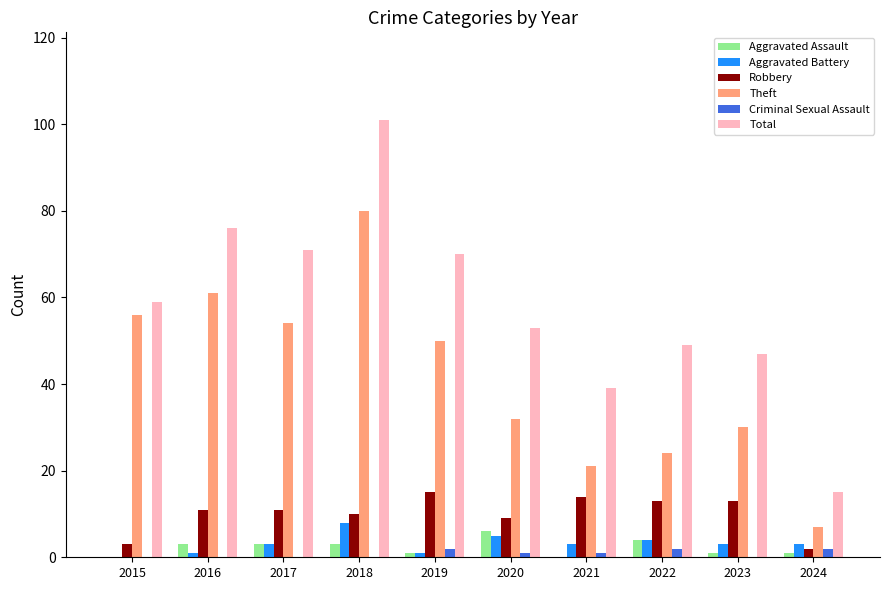

Count the number of categories in the chart.

10